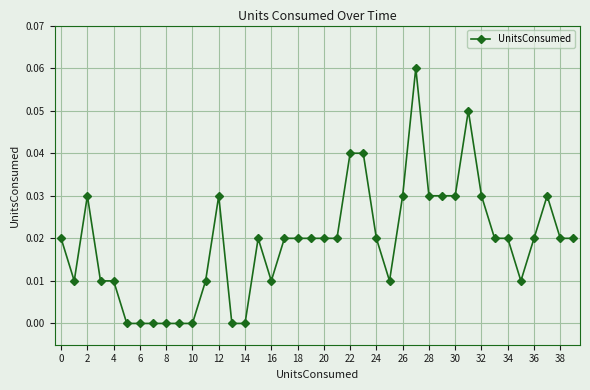

What is the sum of all values?

0.8